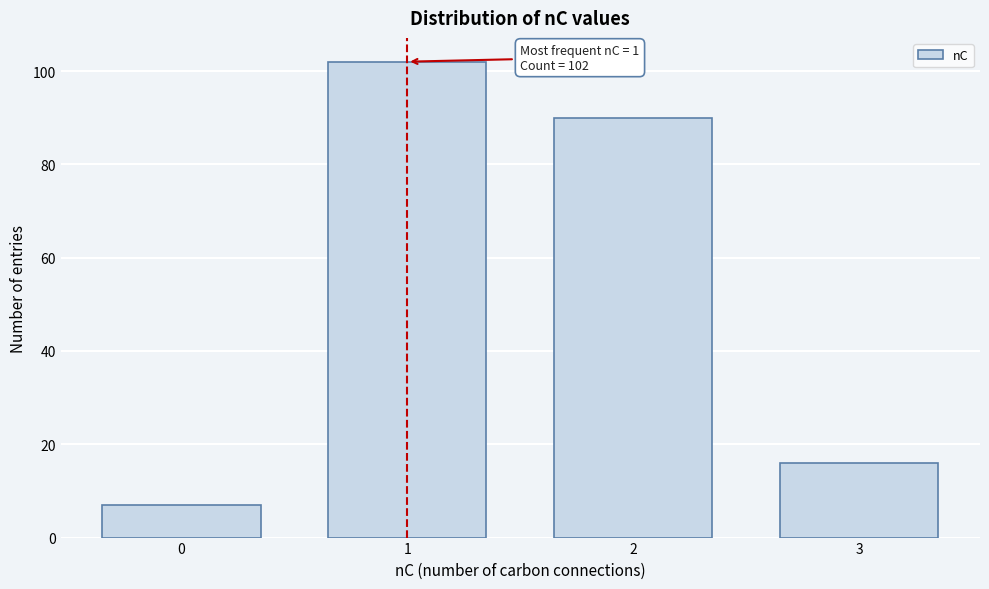

Reading left to right, list all the values displayed in this chart.

7	102	90	16